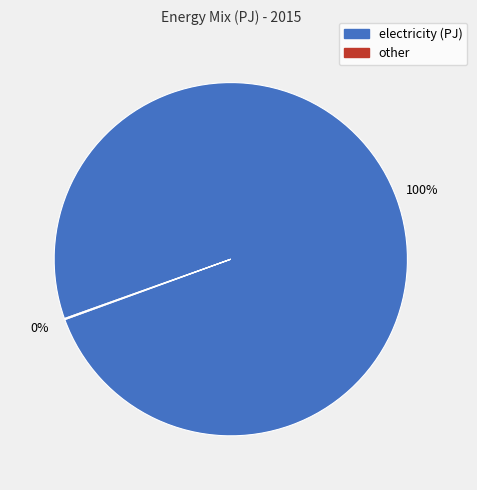

To the nearest percent, what is the difference between the largest and smallest slice percentages?

100%